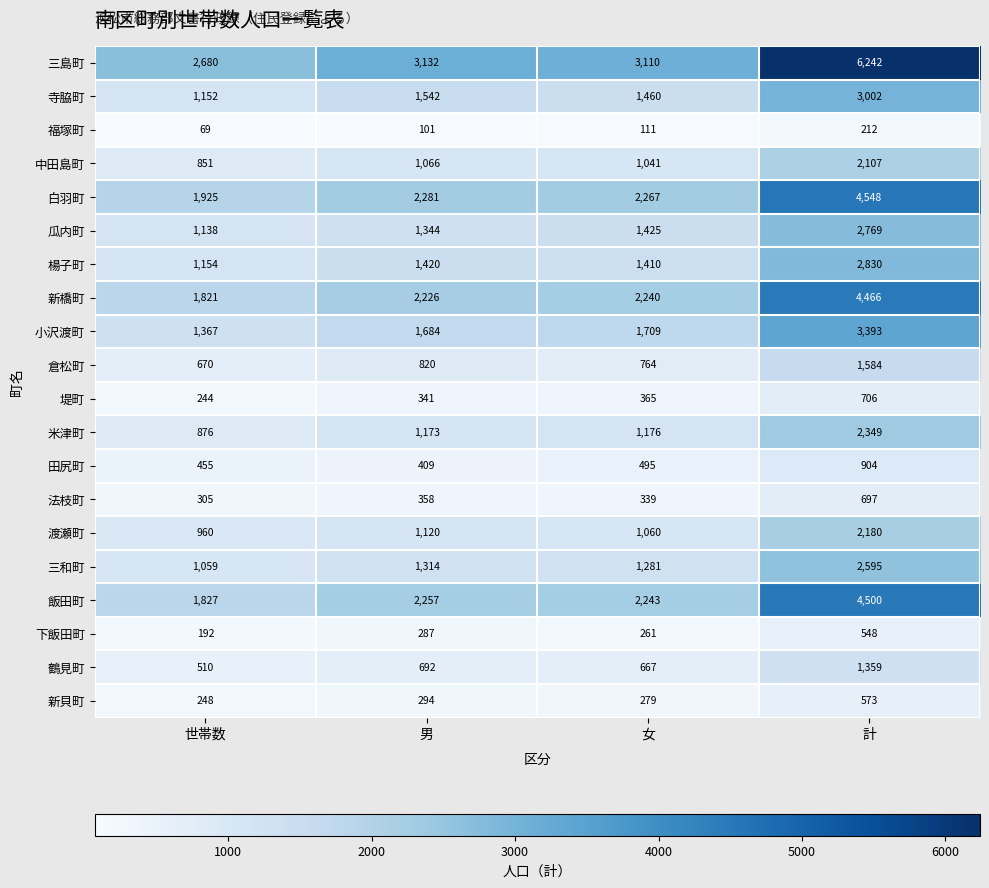

Count the number of data series in this chart.

20